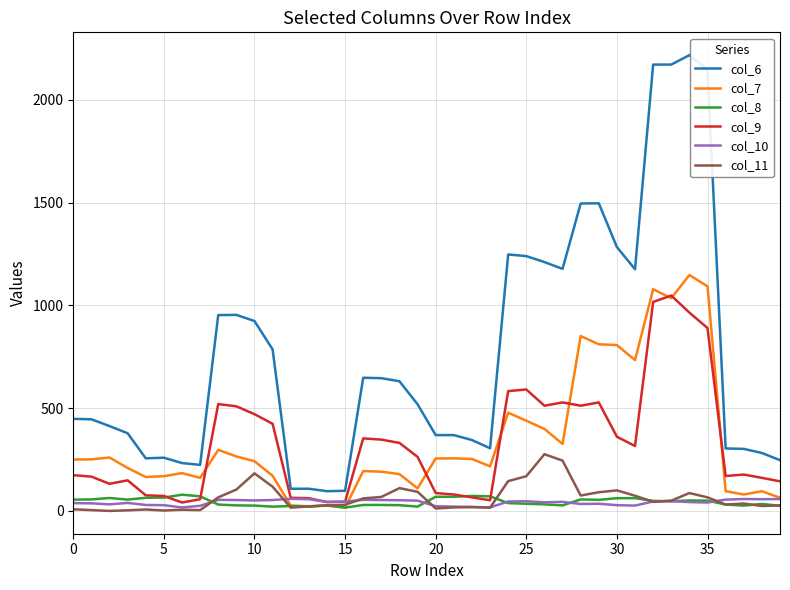

True or false: col_10 and col_6 intersect in this chart.

False